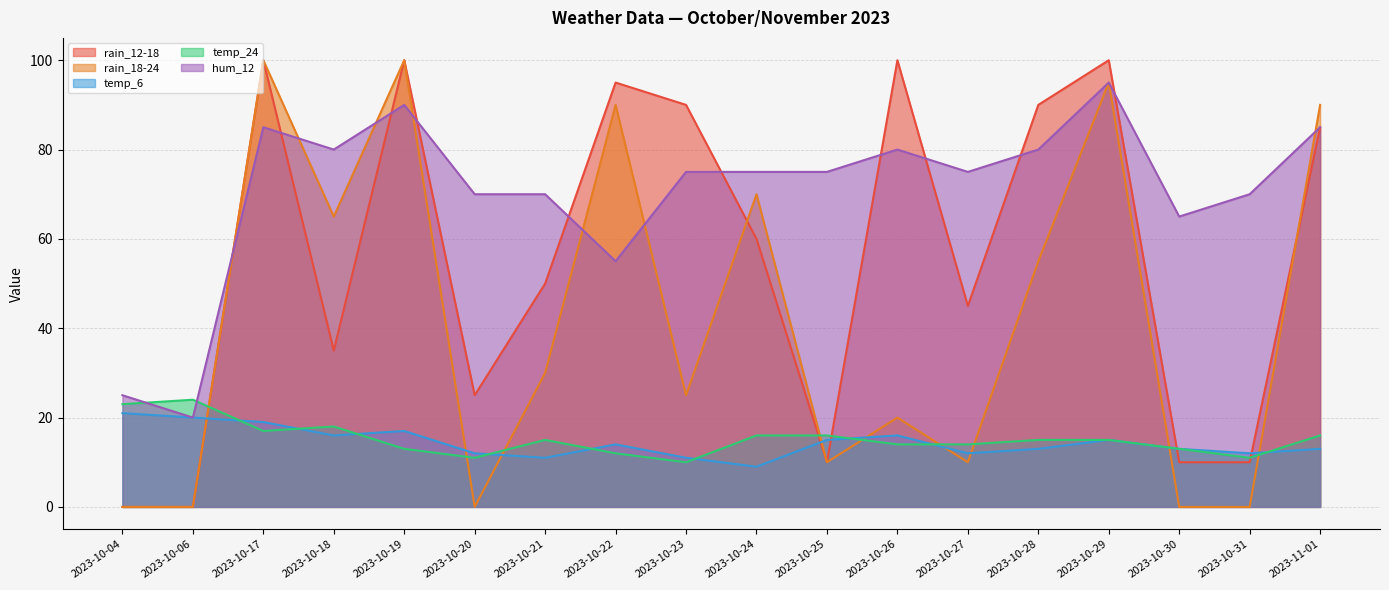

True or false: temp_6 has more than 2 points higher than both neighbors.

True